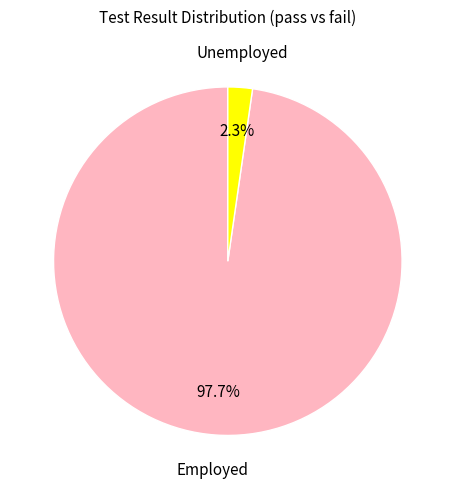

To the nearest percent, what is the difference between the largest and smallest slice percentages?

95%